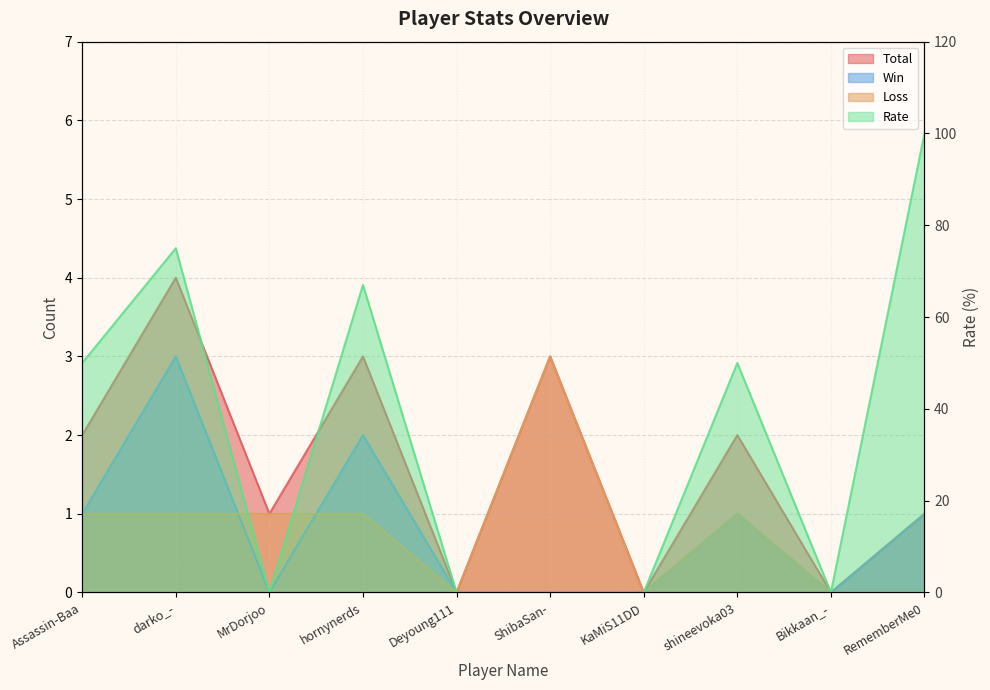

List the series in order of their peak value, lowest first.

Win, Loss, Total, Rate